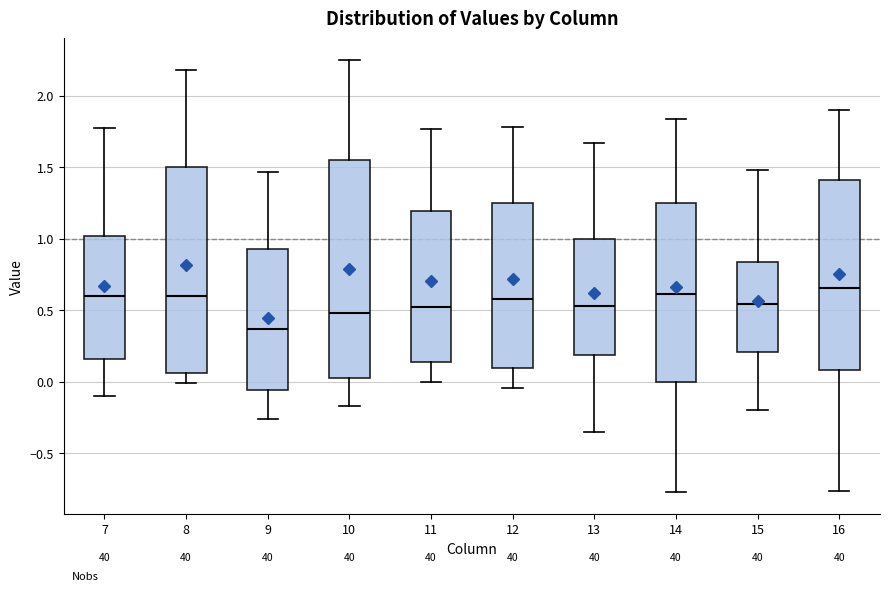

Where is the upper edge of the box at x = 14 on the y-axis? The values are not printed on the chart, so give them approximately, as read against the axis.

1.25